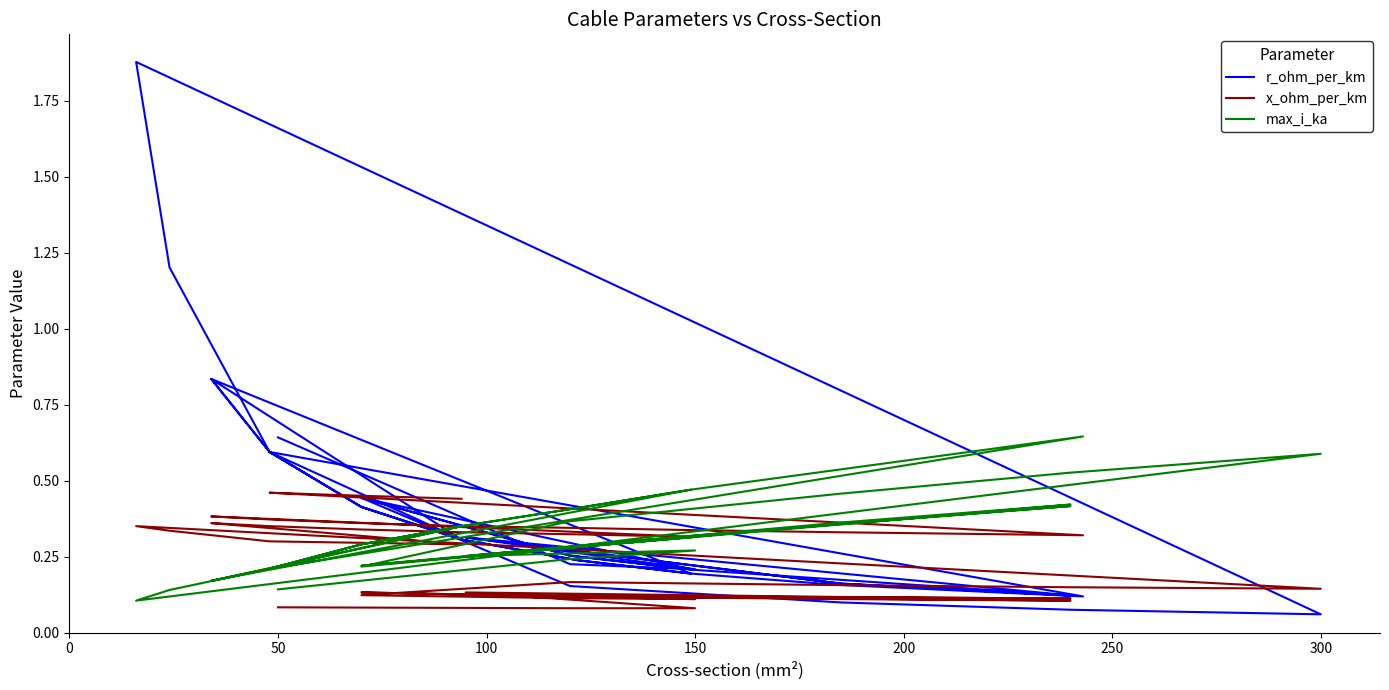

What is the highest value of the x_ohm_per_km series?

0.5